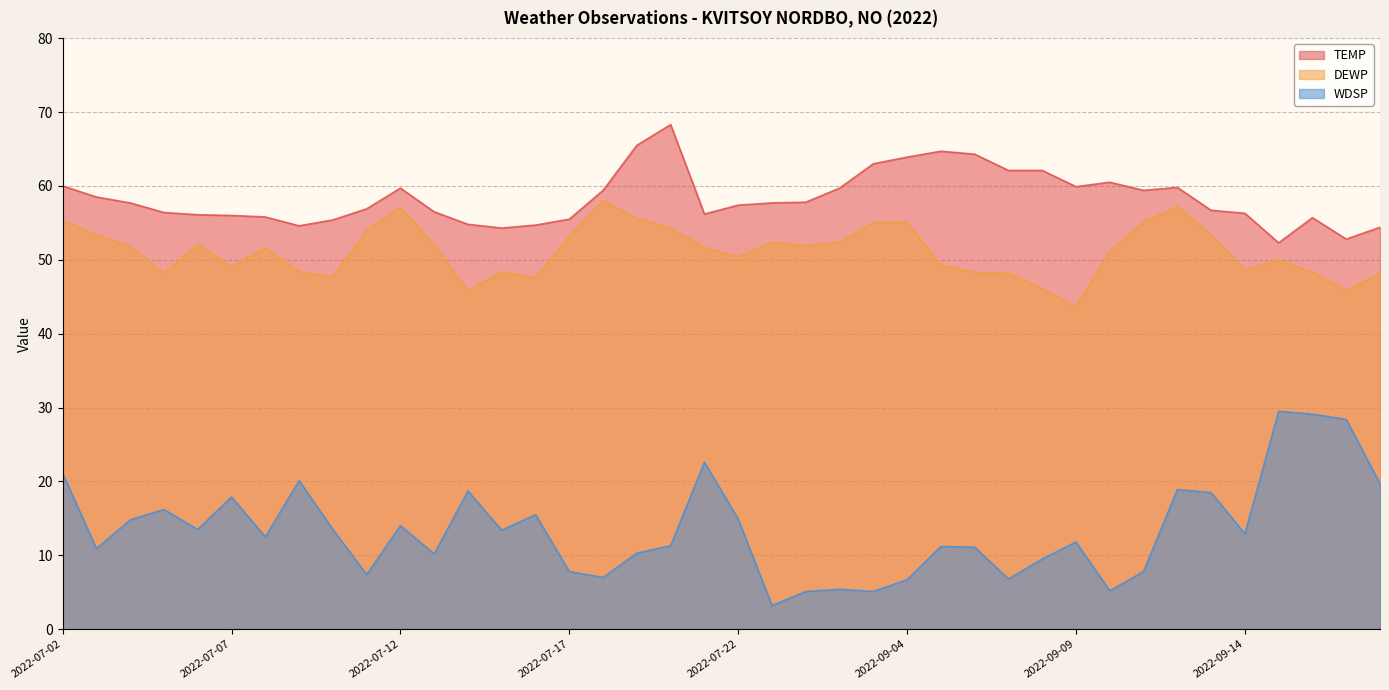

What is the label of the 17th point from the right?

2022-09-02